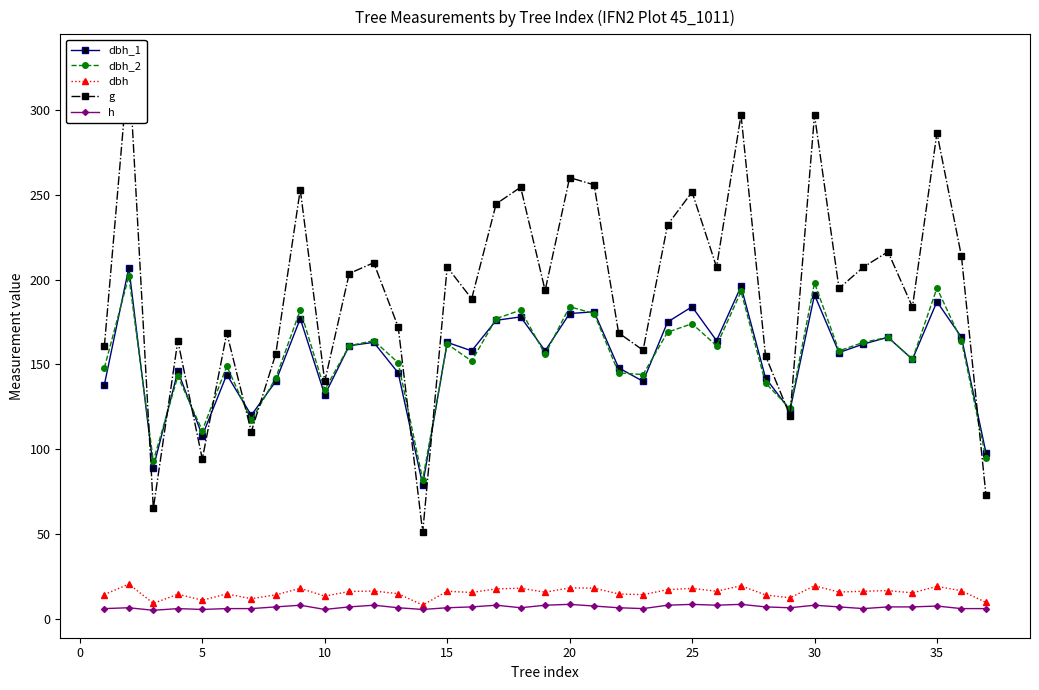

What is the difference between the highest and lowest values at 15?

105.5